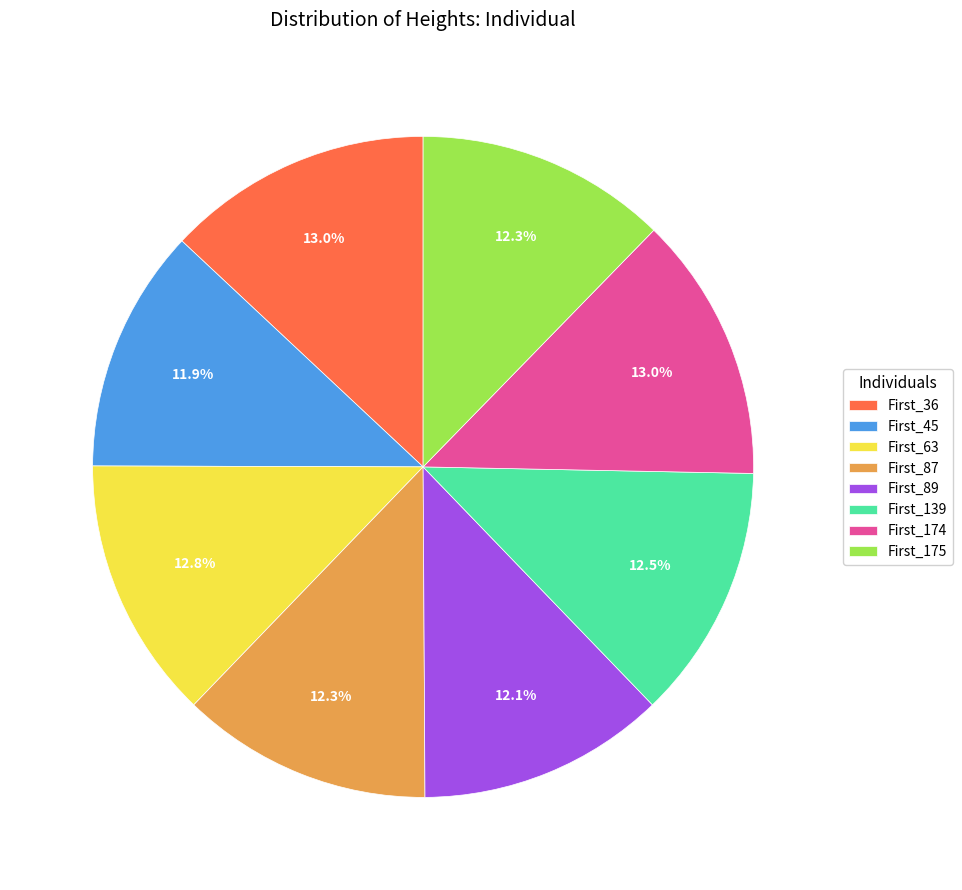

True or false: First_63 accounts for 13% of the total.

True